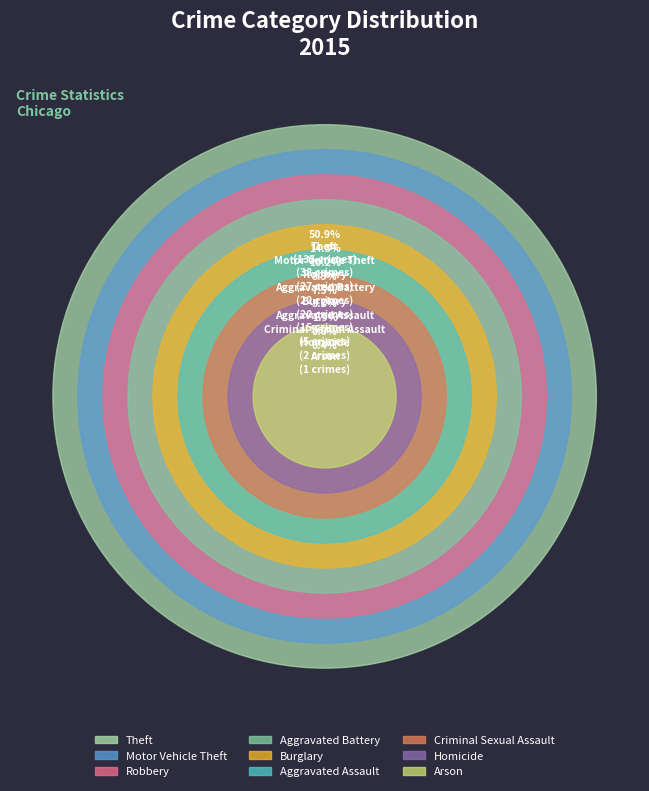

Which has a higher value, Burglary or Robbery?

Robbery